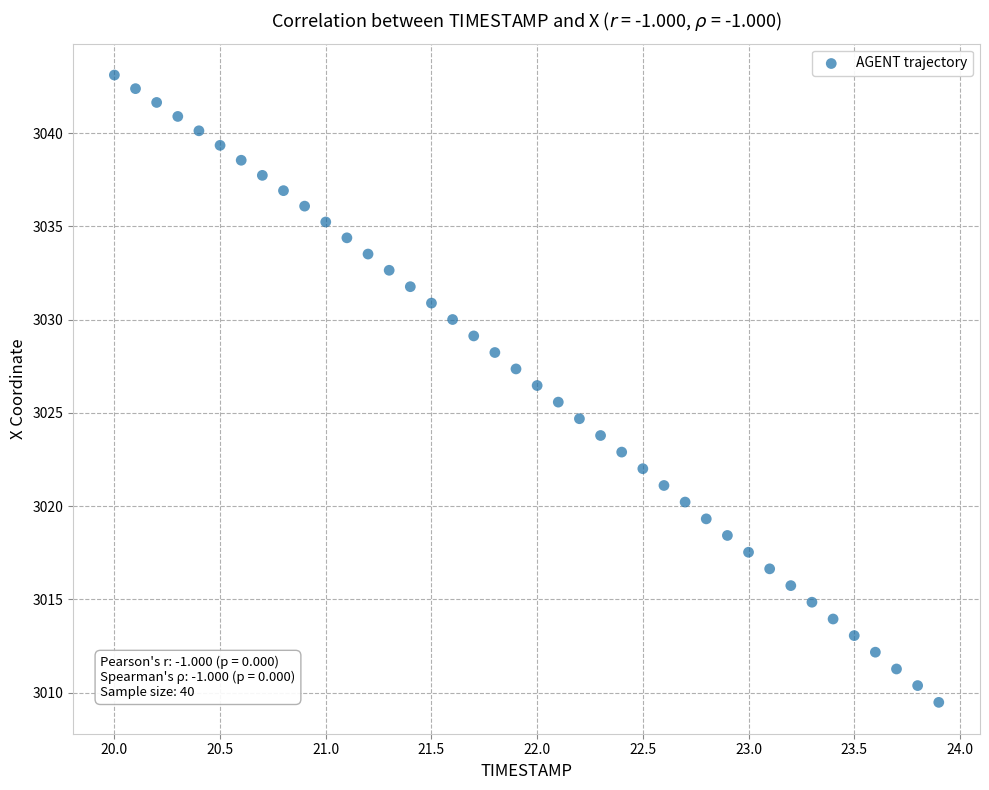

What is the range of X values (max minus min)?

3.9